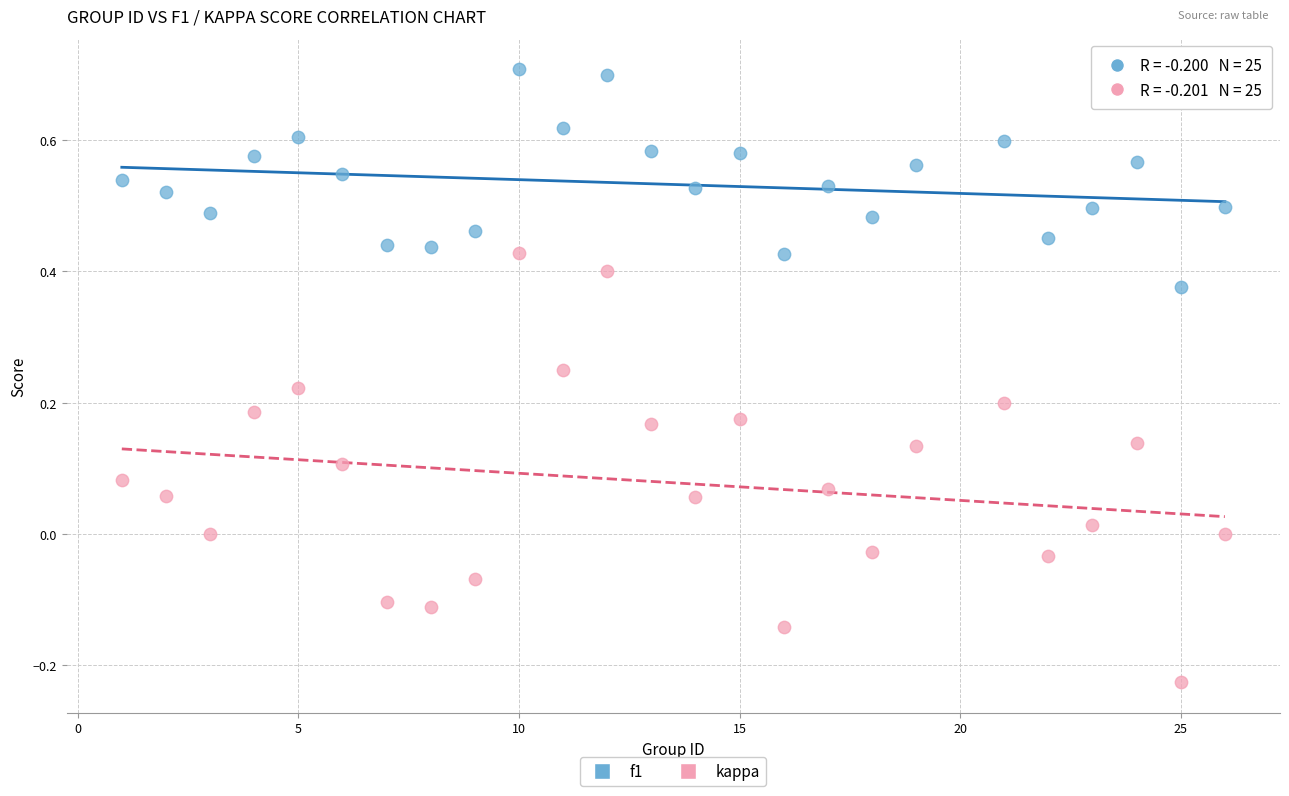

Which series reaches the minimum Y coordinate?

kappa